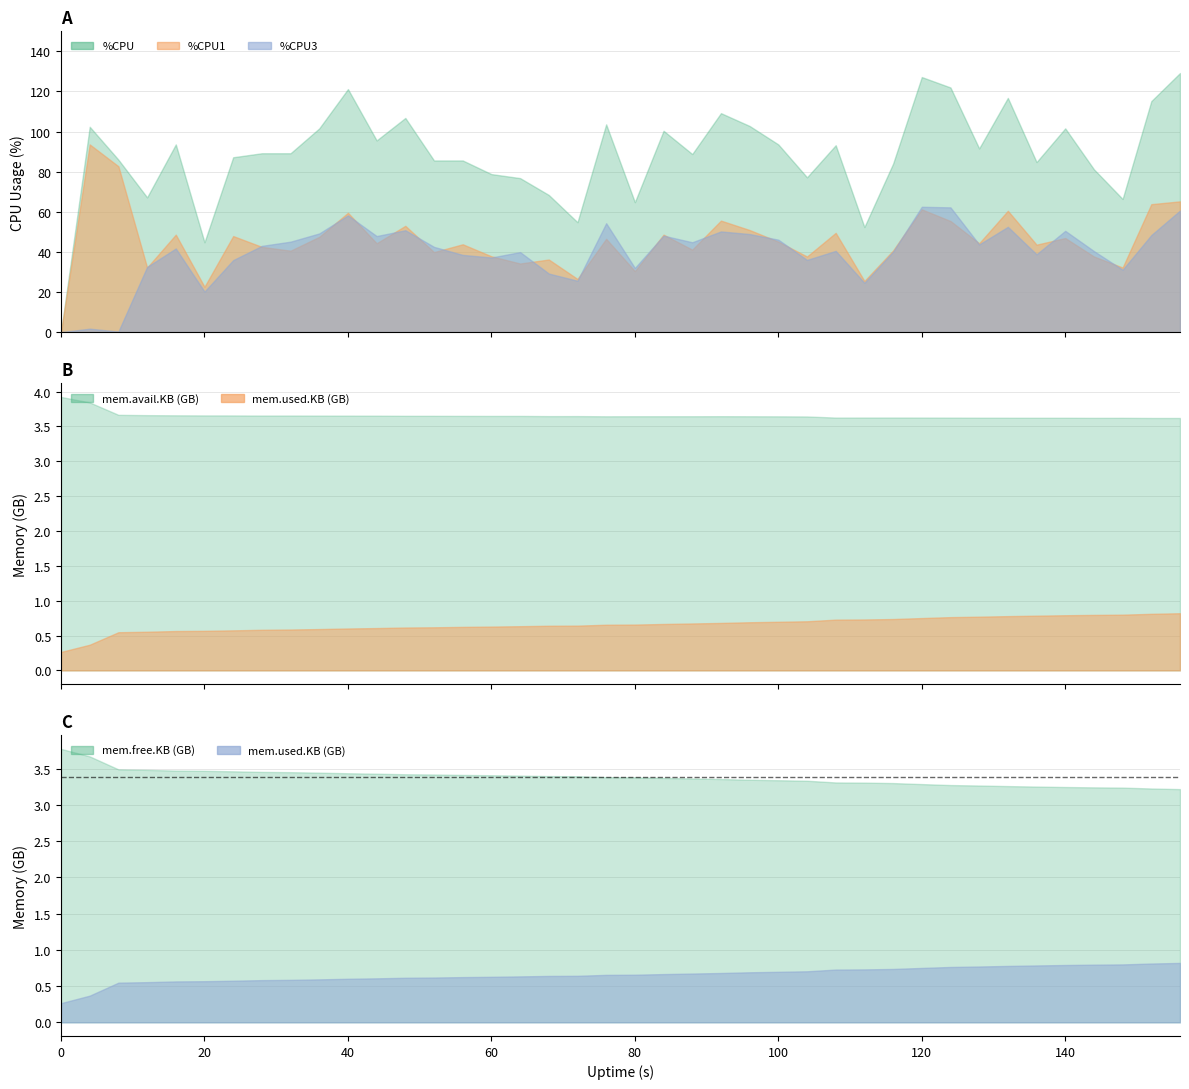

What is the value of the %CPU3 point at the 12th from the left?

47.9